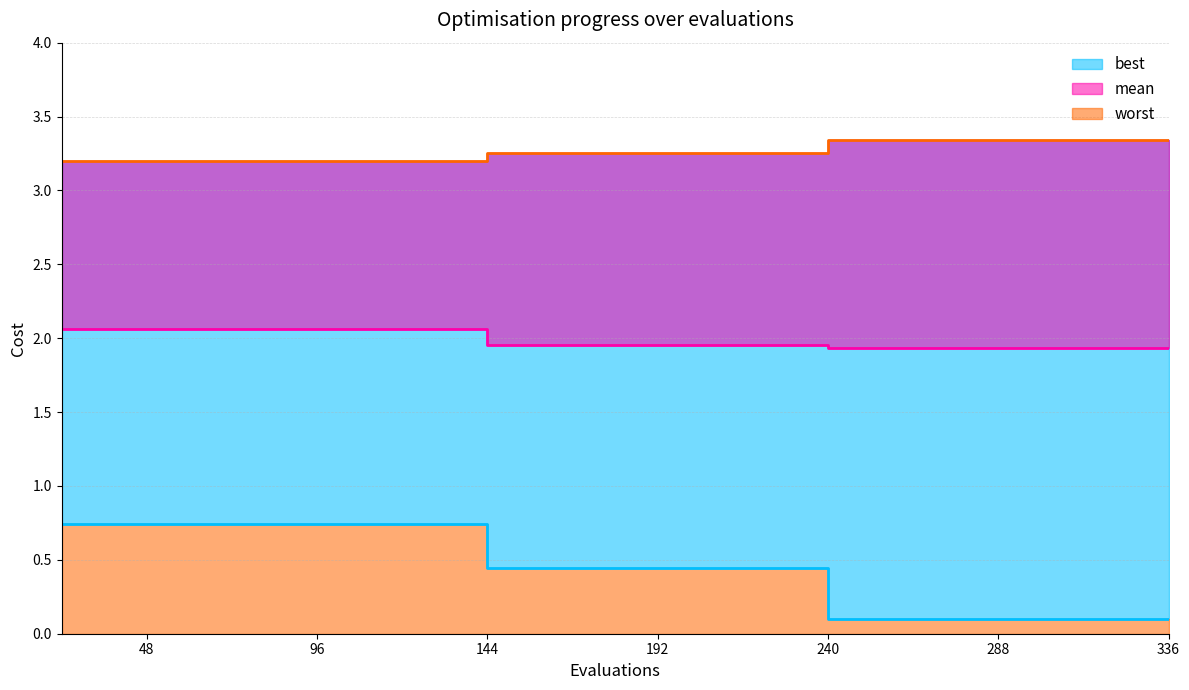

Reading right to left, transcribe all the data shown in this chart.

best: 336=0.1	312=0.1	288=0.1	264=0.1	240=0.1	216=0.4	192=0.4	168=0.4	144=0.4	120=0.7	96=0.7	72=0.7	48=0.7	24=0.7
mean: 336=1.9	312=1.9	288=1.9	264=1.9	240=1.9	216=2.0	192=2.0	168=2.0	144=2.0	120=2.1	96=2.1	72=2.1	48=2.1	24=2.1
worst: 336=3.3	312=3.3	288=3.3	264=3.3	240=3.3	216=3.3	192=3.3	168=3.3	144=3.3	120=3.2	96=3.2	72=3.2	48=3.2	24=3.2